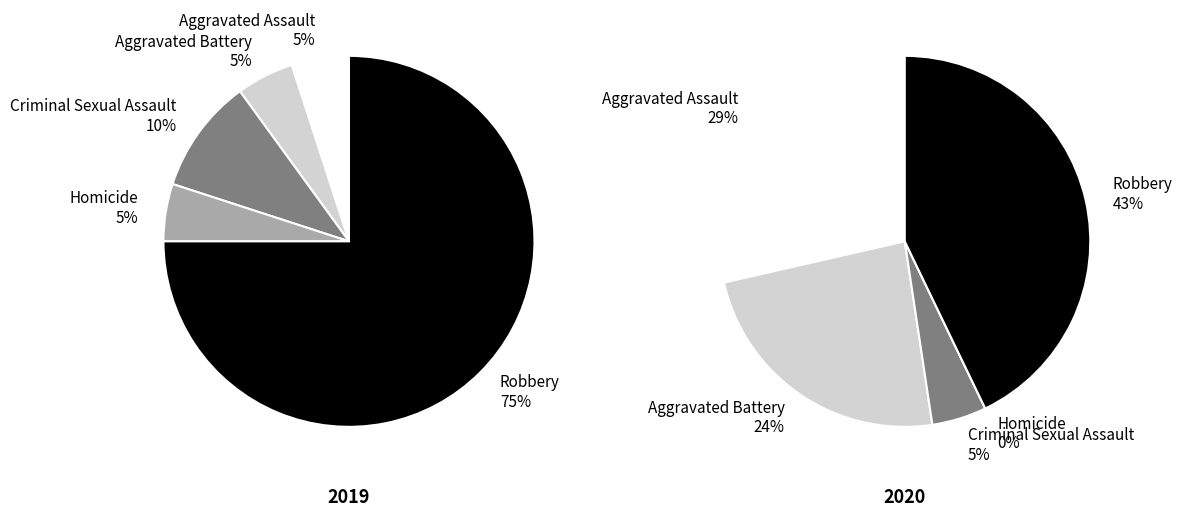

Is it true that values_2019 is 17% of the pie?

False